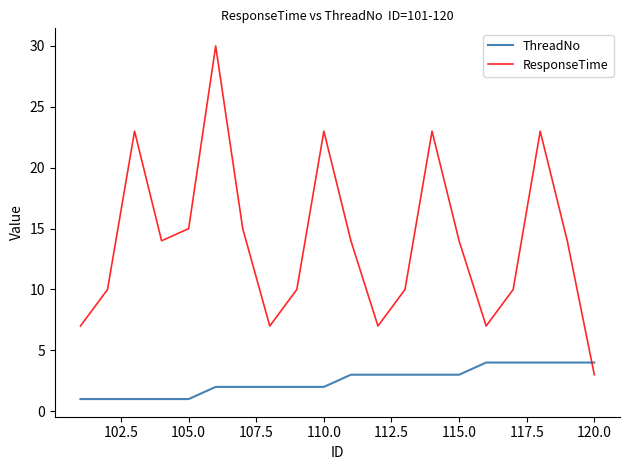

List the series in order of their peak value, highest first.

ResponseTime, ThreadNo